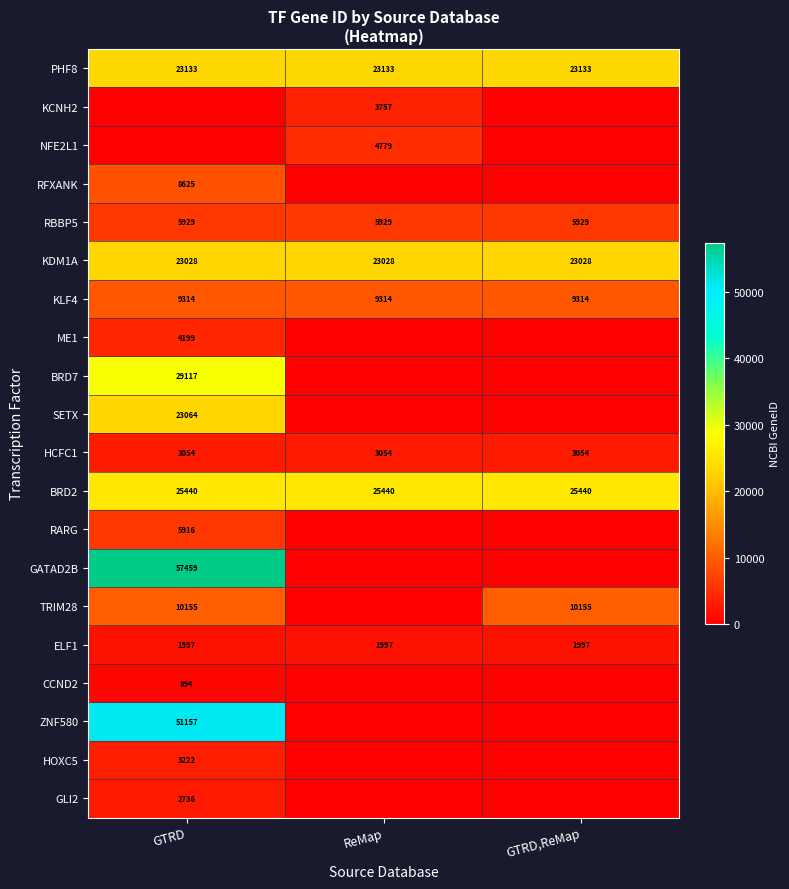

The value of KCNH2 at ReMap is 3757. True or false?

True